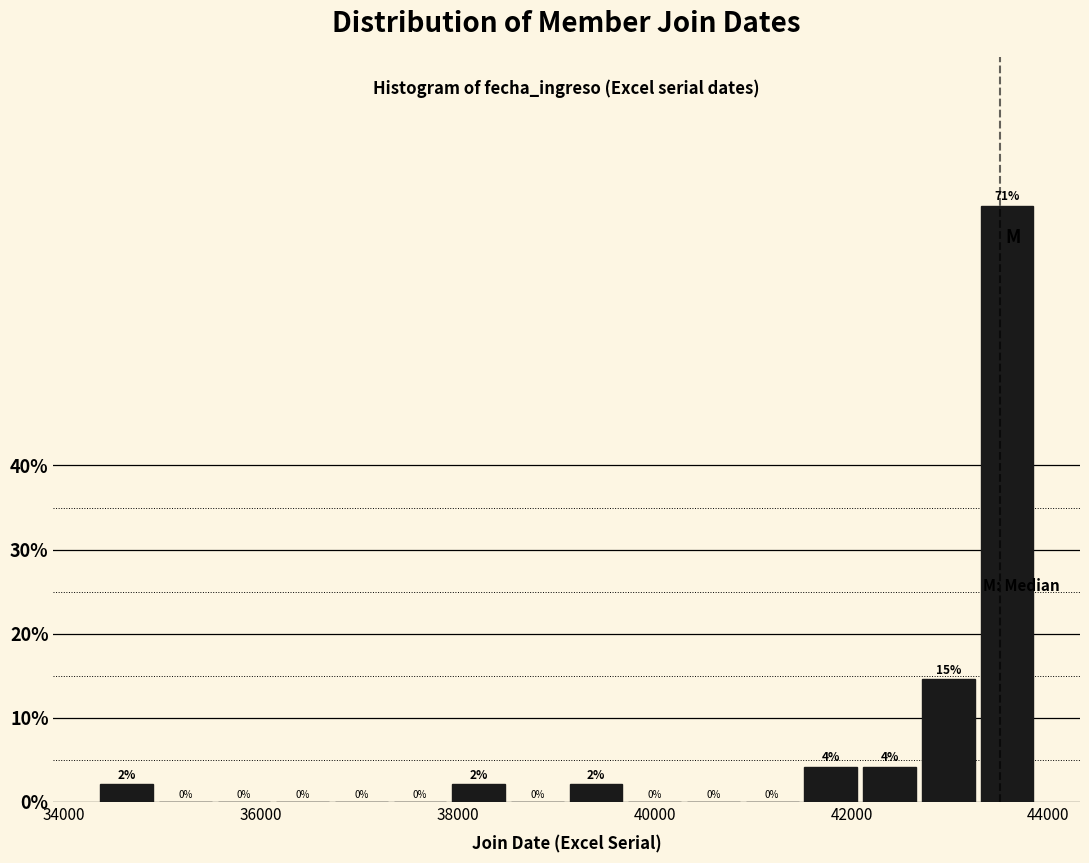

Read against the x-axis, roughly where is the centre of the tallest bar?

43600